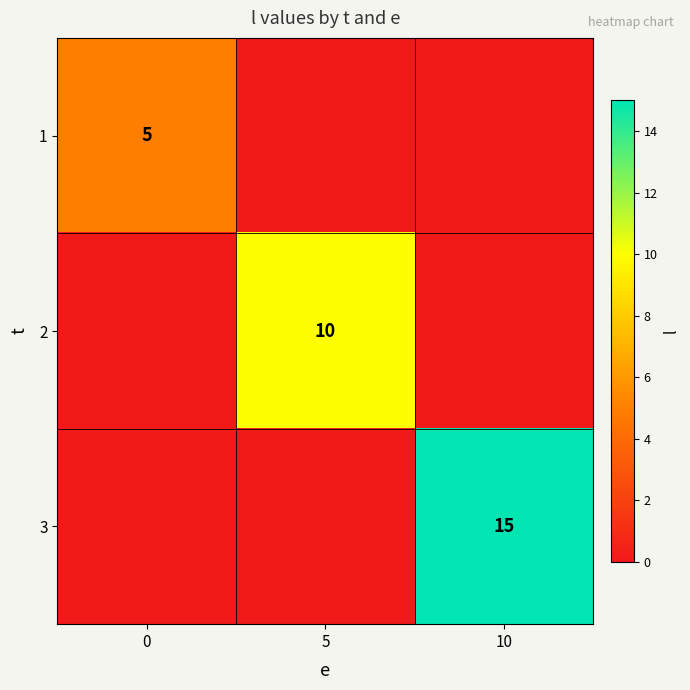

What is the difference between the highest and lowest values at 0?

5